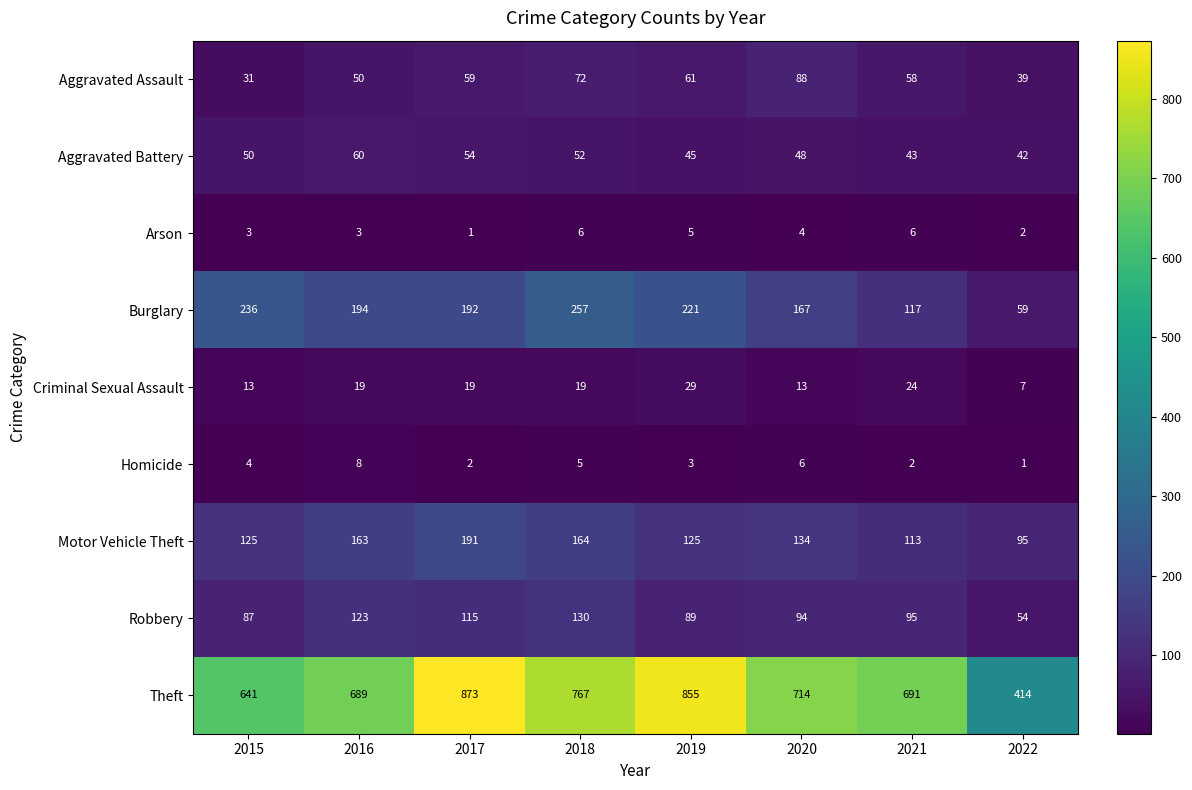

How many values in the Homicide series are below 4?

4